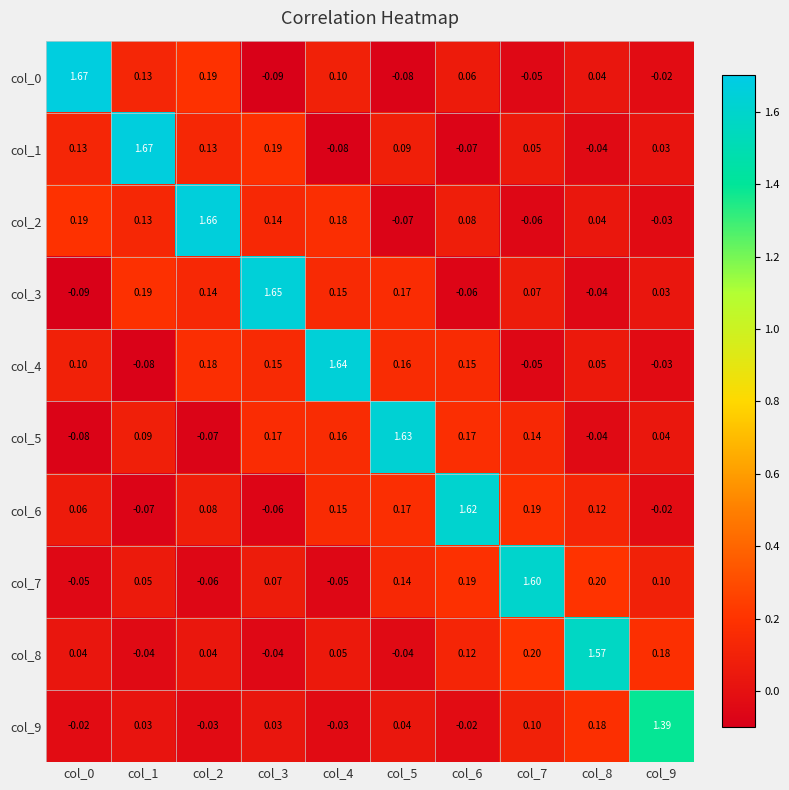

At how many categories does at least one series exceed 1?

10